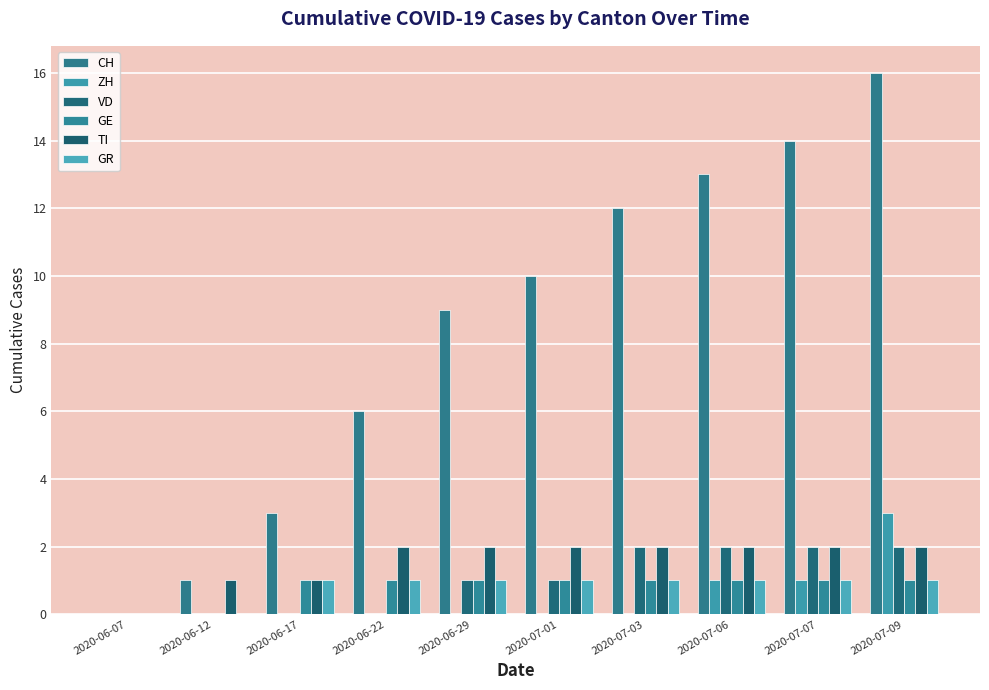

Between 2020-06-07 and 2020-07-06, which series saw the biggest shift?

CH